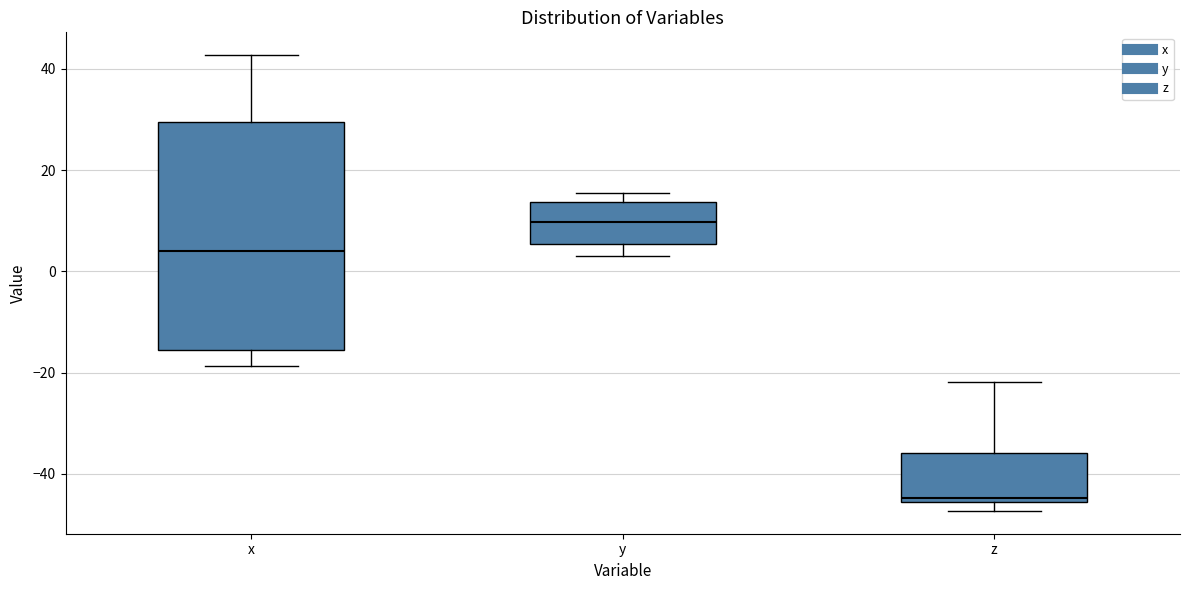

Which box has the highest median line?

y